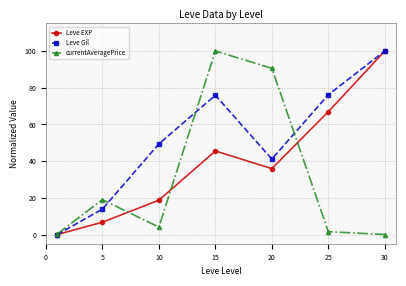

What is the value of the currentAveragePrice point at the 2nd from the left?

19.0